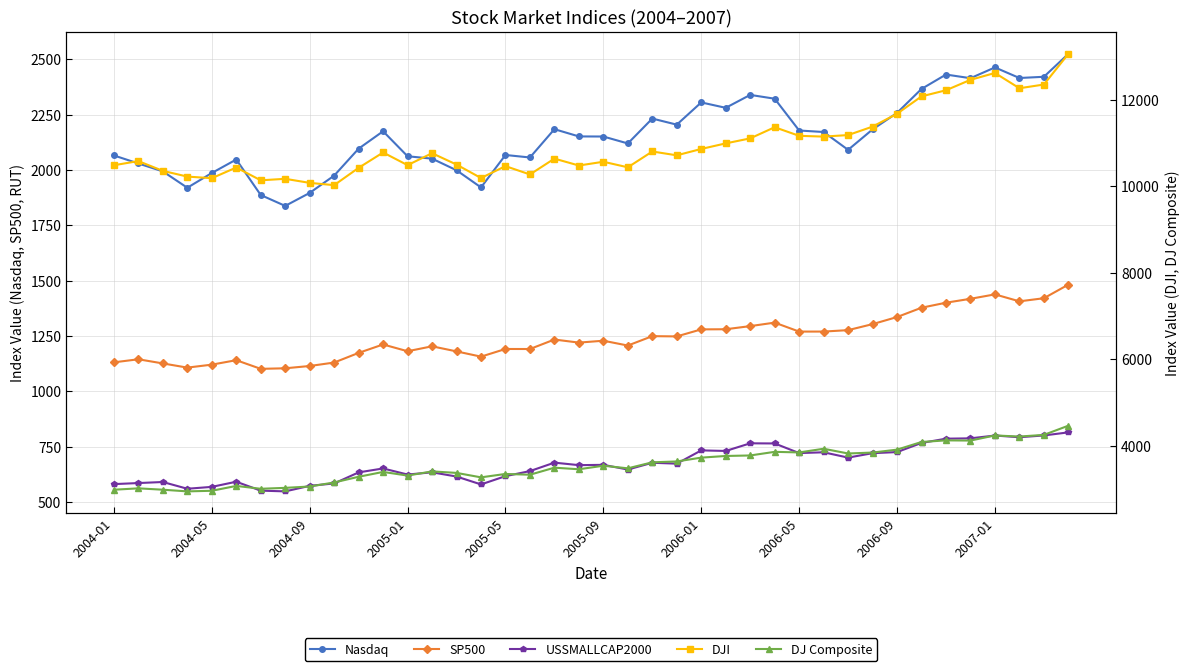

The USSMALLCAP2000 series shows 1007.7 at 2004-01. True or false?

False